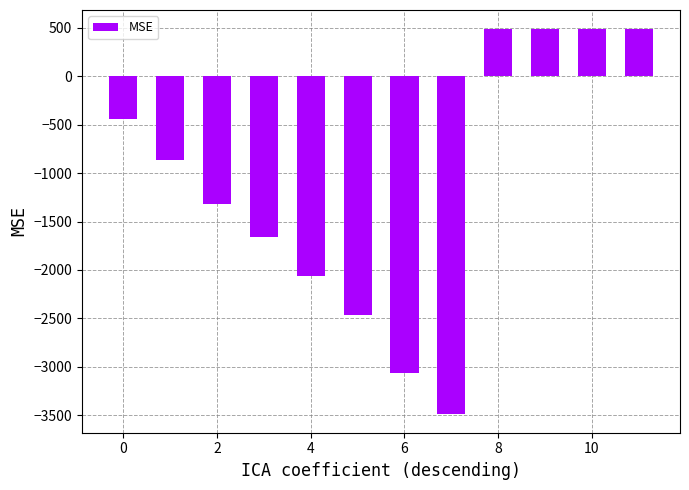

What is the sum of all values?

-13406.7